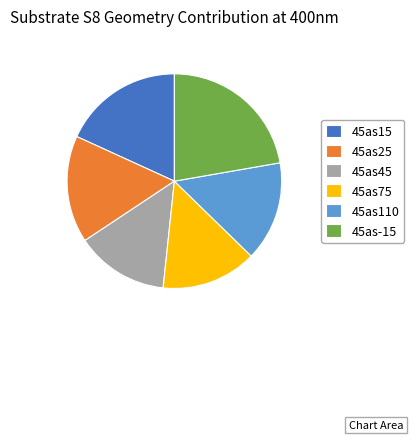

Is there a majority slice in this chart?

No